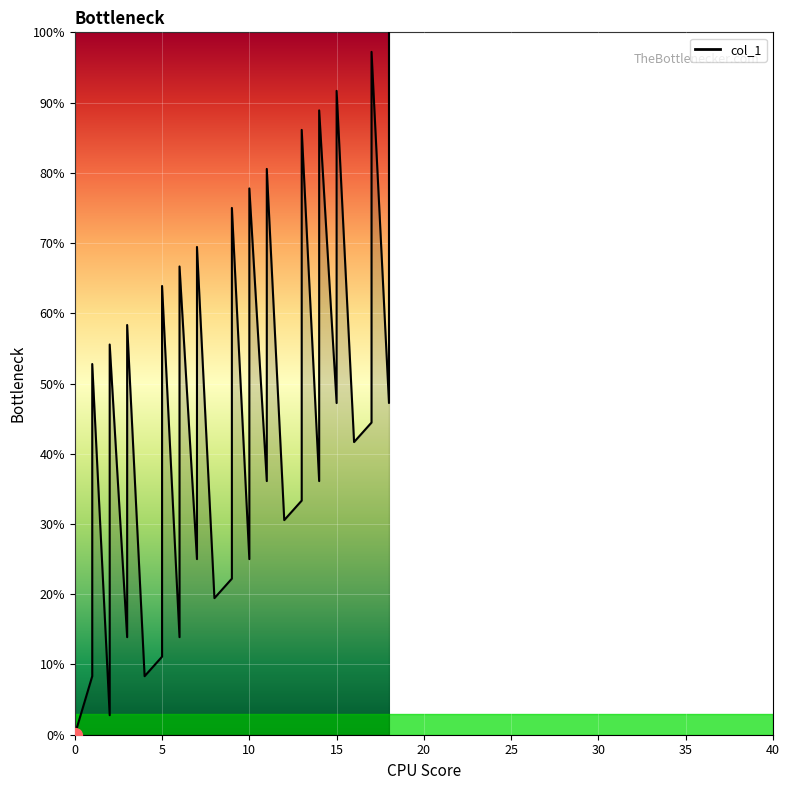

How many interior local valleys (lower than both neighbors) does the data have?

13